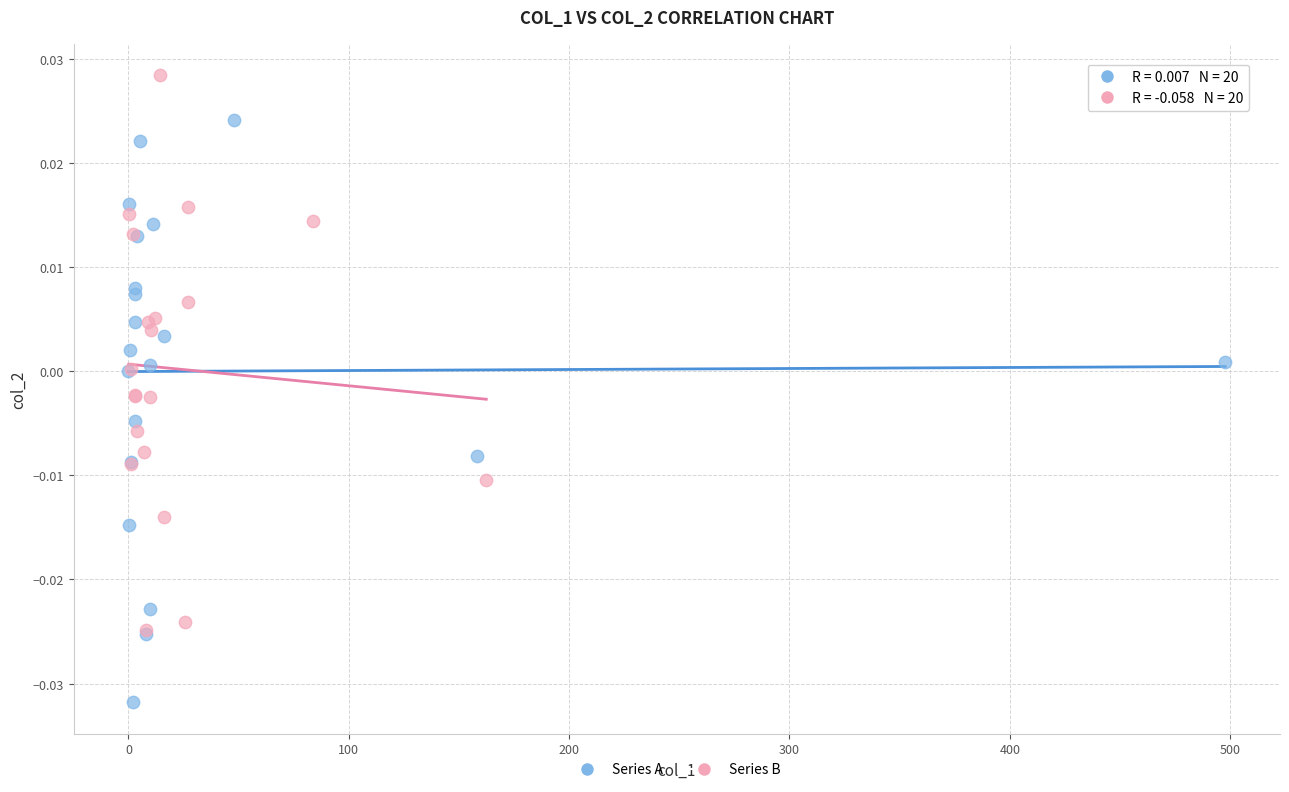

Which series contains the lowest Y value?

Series A